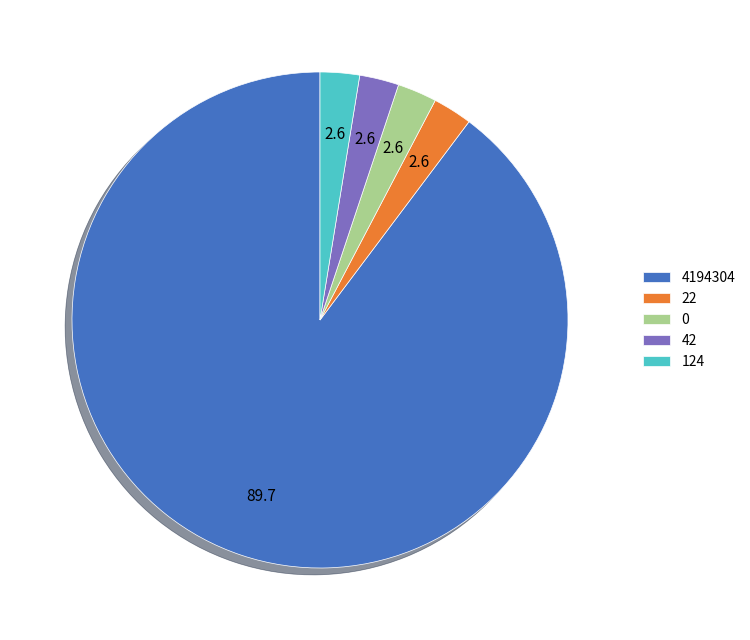

What is the ratio of the value at 0 to the value at 22?

1.0